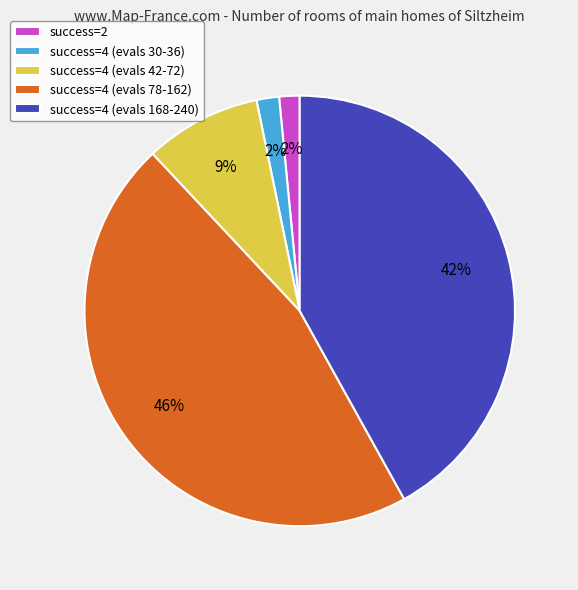

Between success=2 and success=4 (evals 168-240), which is larger?

success=4 (evals 168-240)